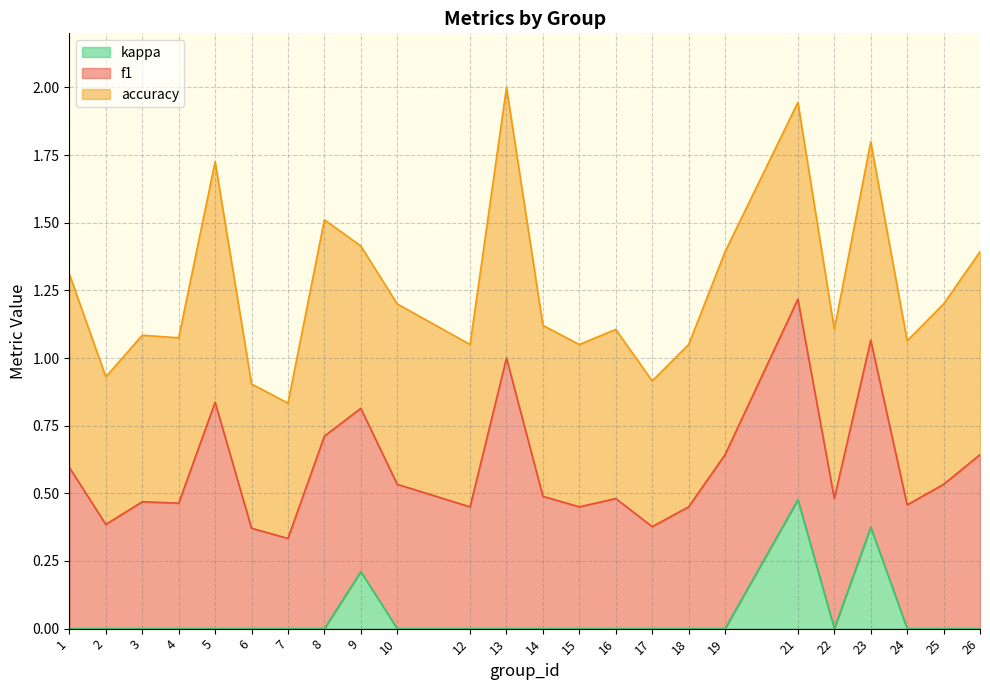

In kappa, how many points are higher than both neighbors (excluding endpoints)?

3